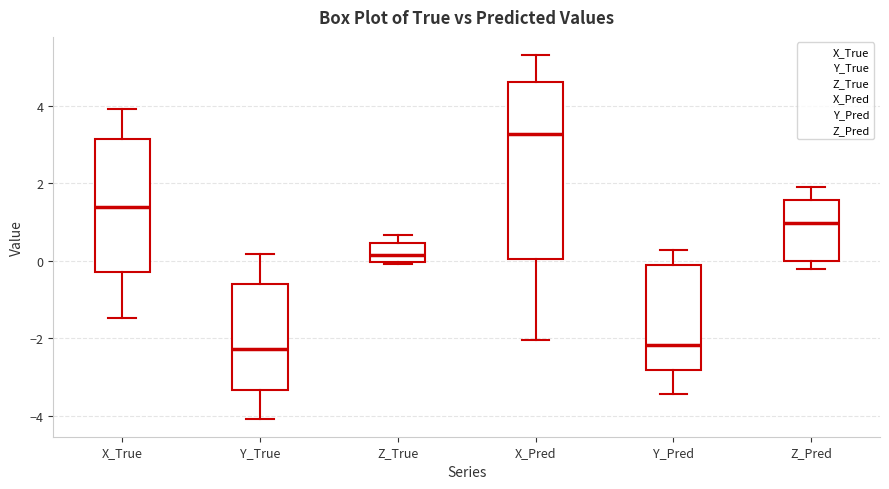

Reading left to right, transcribe this box plot: for each box, give where its median line is, the range the box spans, and where its two whiskers end, as read against the y-axis. The values are not printed on the chart, so give them approximately, as read against the axis.

X_True: median 1.4, box -0.2 to 3.2, whiskers -1.4 to 4.0
Y_True: median -2.2, box -3.4 to -0.6, whiskers -4.0 to 0.2
Z_True: median 0.2, box 0.0 to 0.4, whiskers 0.0 to 0.6
X_Pred: median 3.2, box 0.0 to 4.6, whiskers -2.0 to 5.4
Y_Pred: median -2.2, box -2.8 to -0.2, whiskers -3.4 to 0.2
Z_Pred: median 1.0, box 0.0 to 1.6, whiskers -0.2 to 2.0